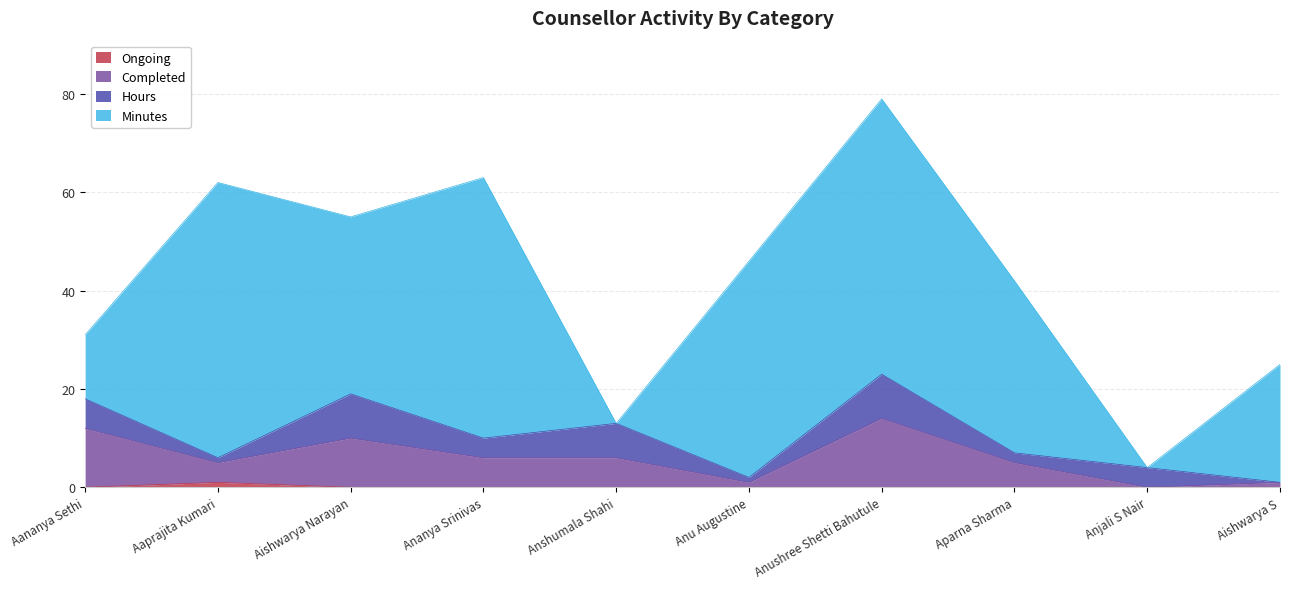

How many values in Completed are above zero?

9